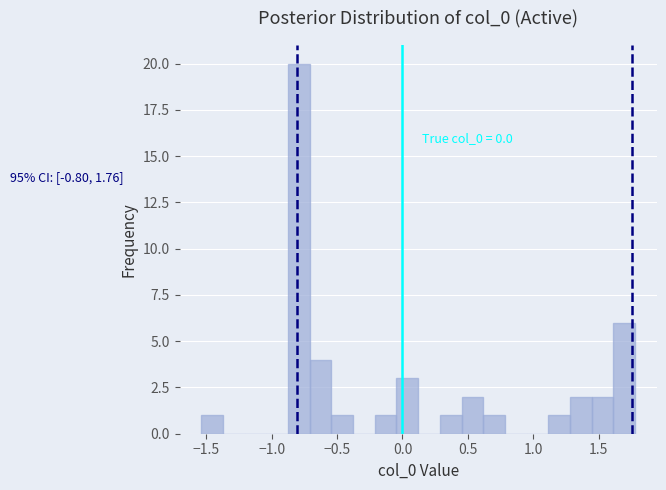

Read against the x-axis, roughly where is the centre of the tallest bar?

-0.80